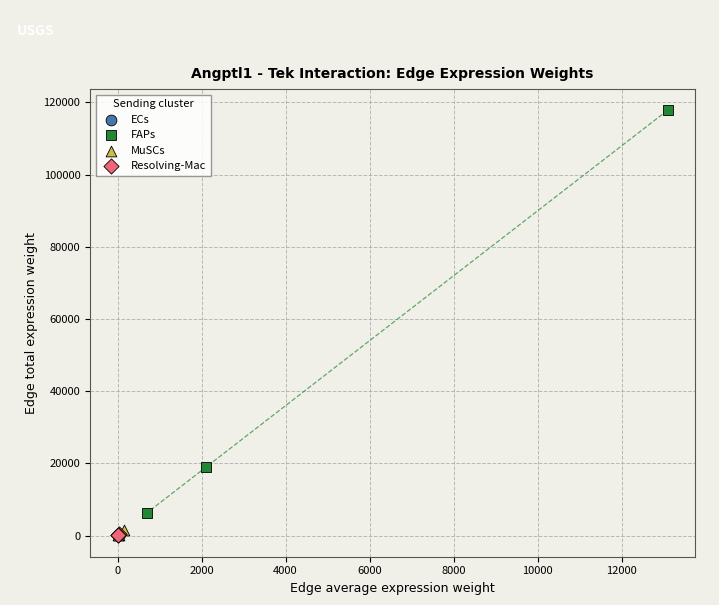

Which series reaches the maximum Y coordinate?

FAPs